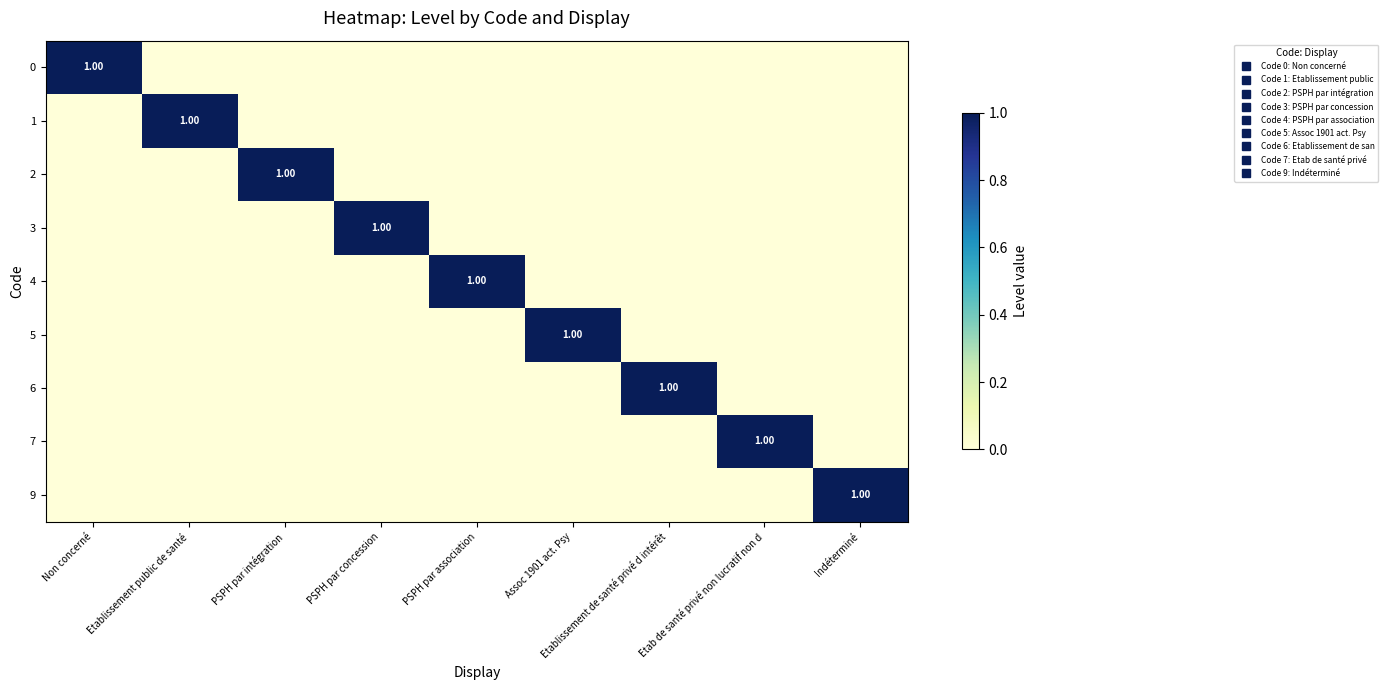

Is it true that 2 equals 0 at PSPH par intégration?

False